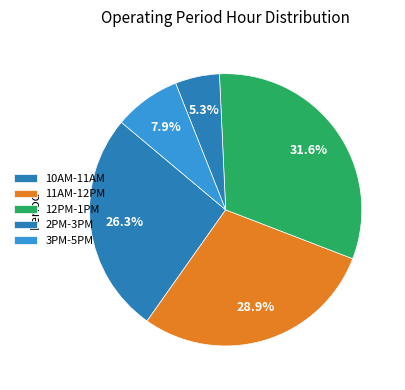

How many slices are in this pie chart?

5